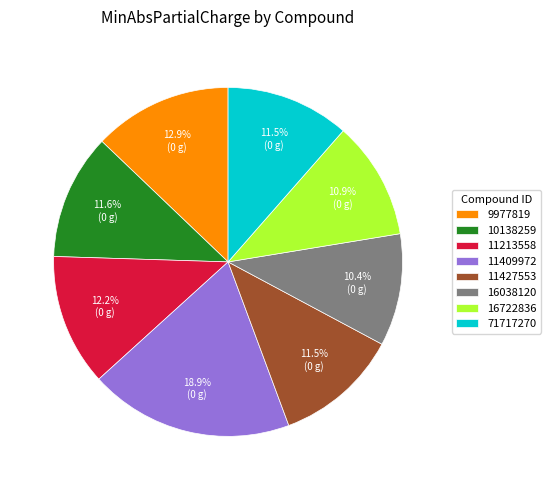

Which has a higher value, 11409972 or 71717270?

11409972